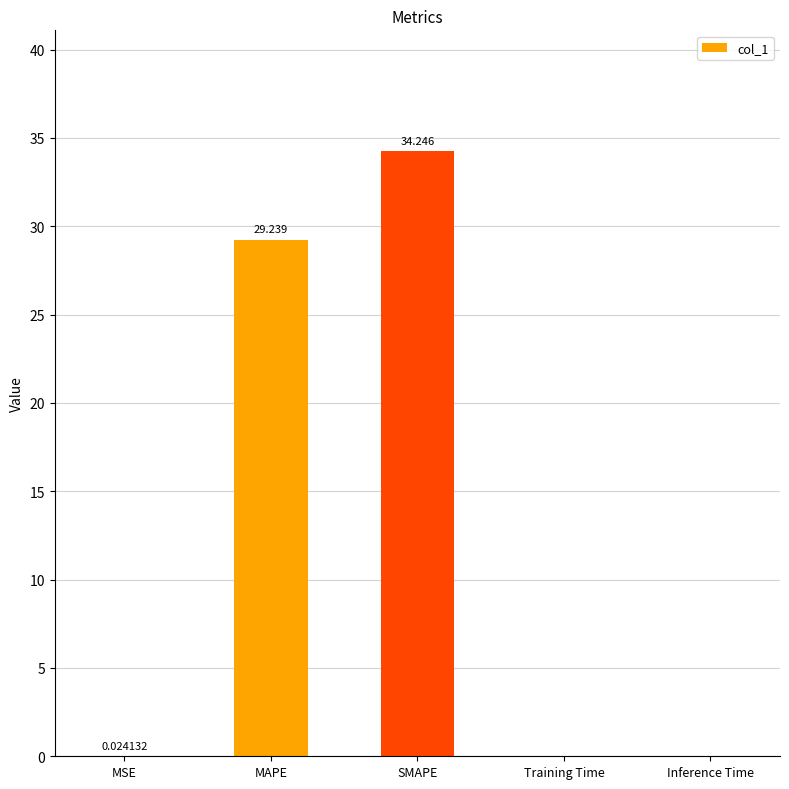

Where is the data nearest to the value 17?

MAPE